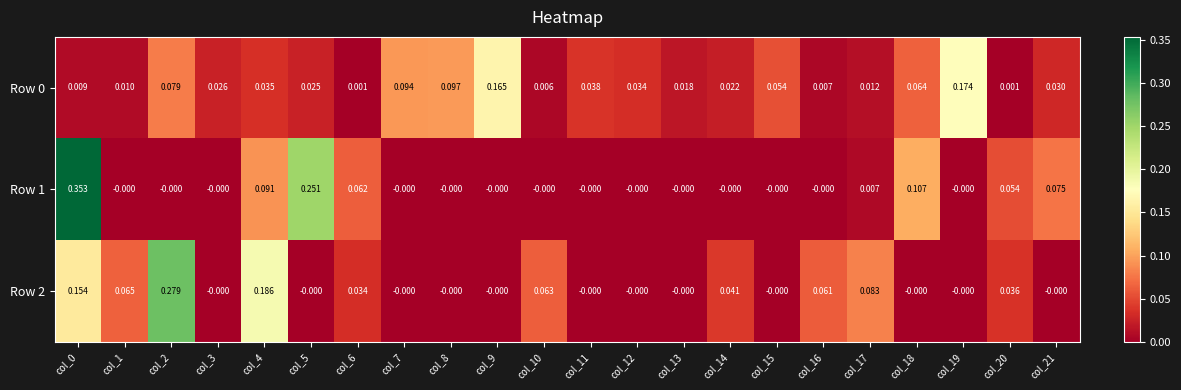

Is the value of Row 1 at col_21 greater than the value of Row 2 at col_5?

Yes